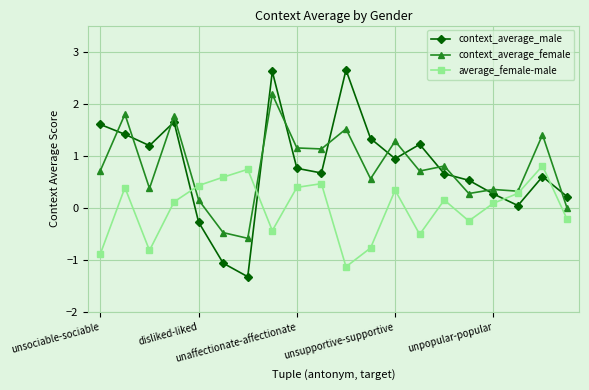

True or false: context_average_male has more than 2 points higher than both neighbors.

True